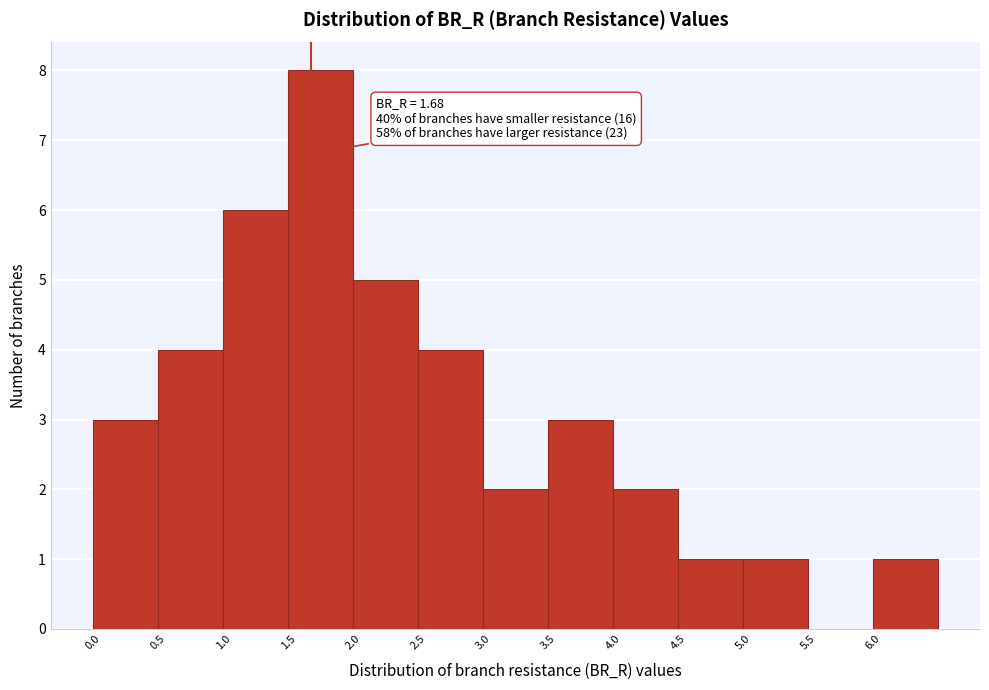

Which range on the x-axis has the tallest bar?

1.5 to 2.0